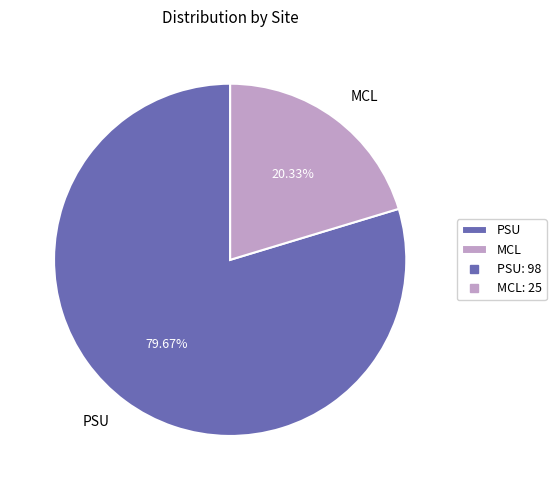

Is the sum of MCL and PSU greater than half?

Yes